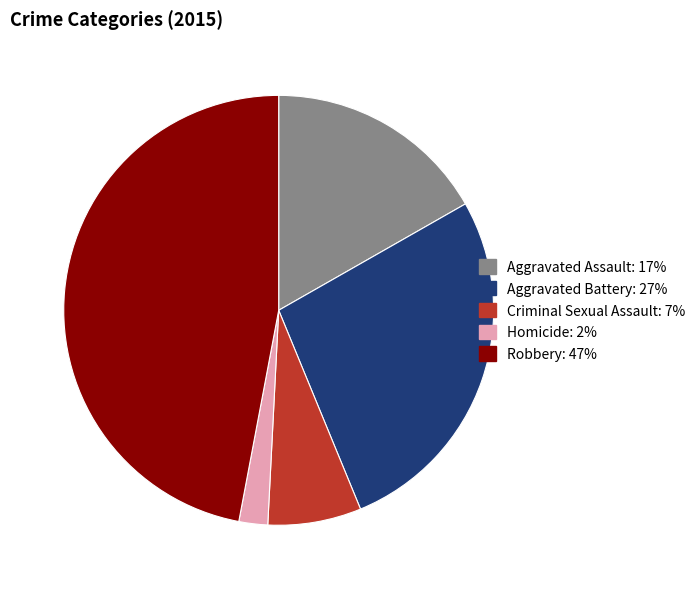

Rank the categories by value from lowest to highest.

Homicide, Criminal Sexual Assault, Aggravated Assault, Aggravated Battery, Robbery